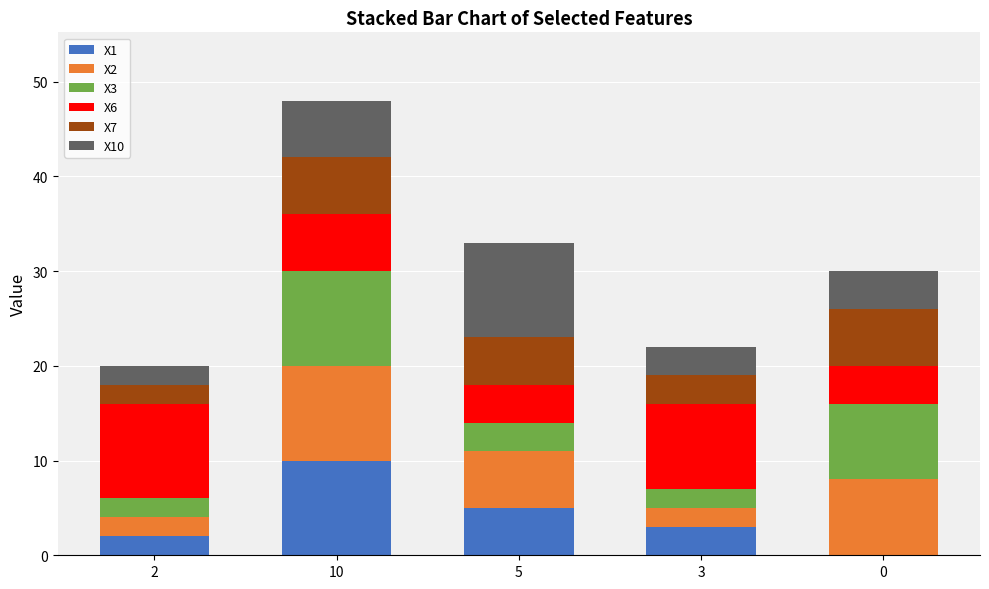

Are the bars horizontal?

No